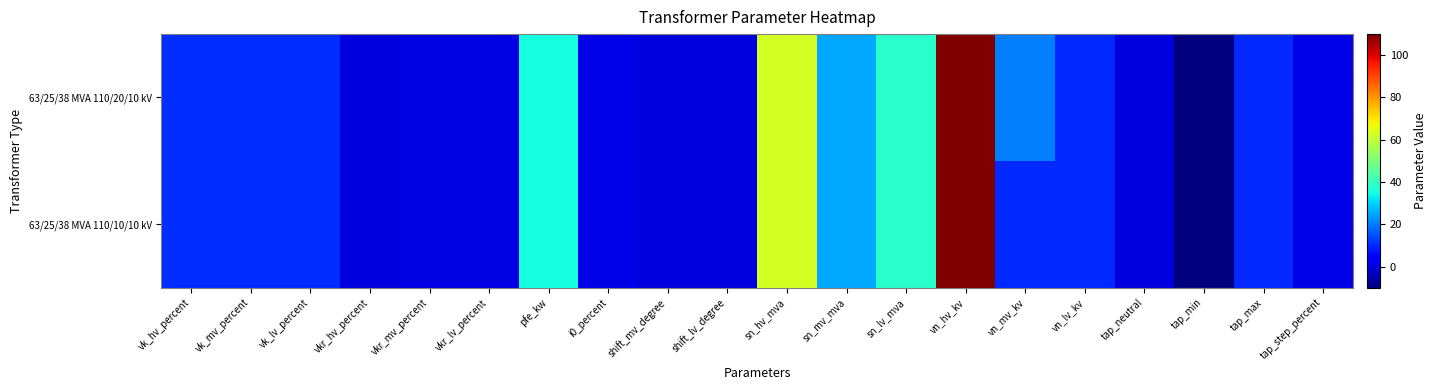

What is the smallest value displayed?

-10.0